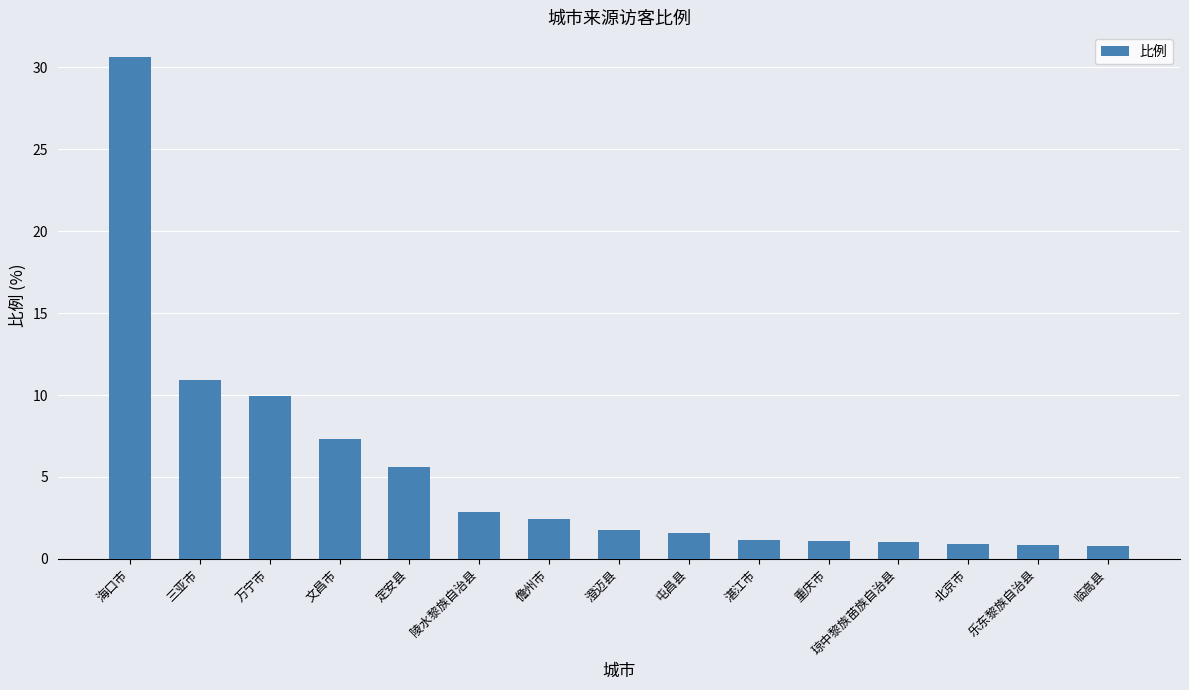

What is the approximate value at 儋州市?

2.4